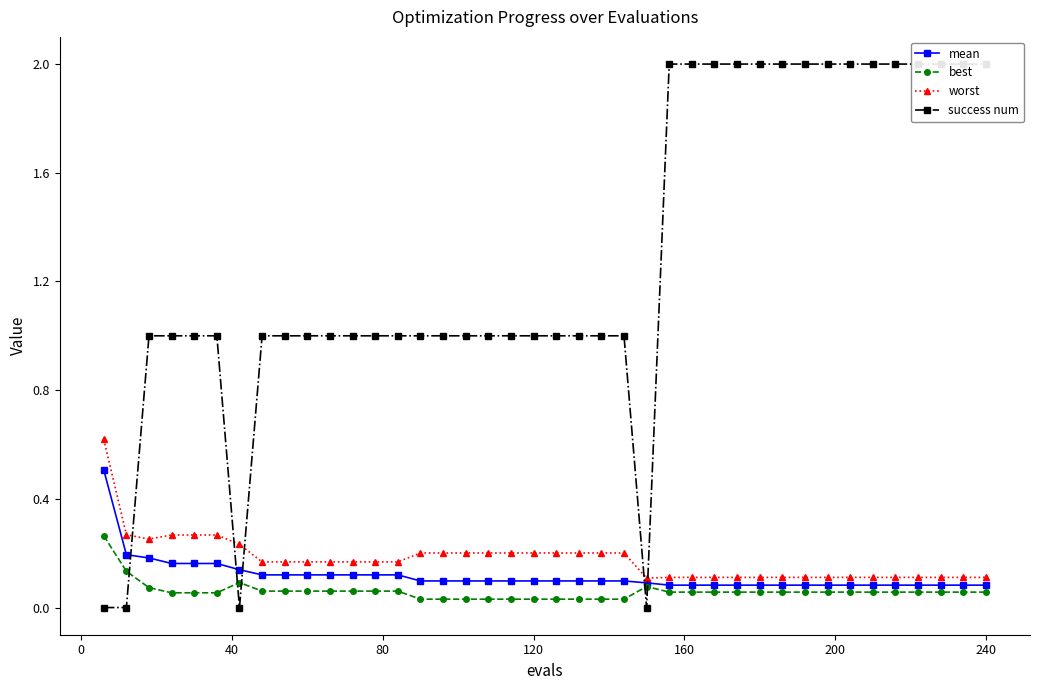

How many lines are shown in the chart?

4